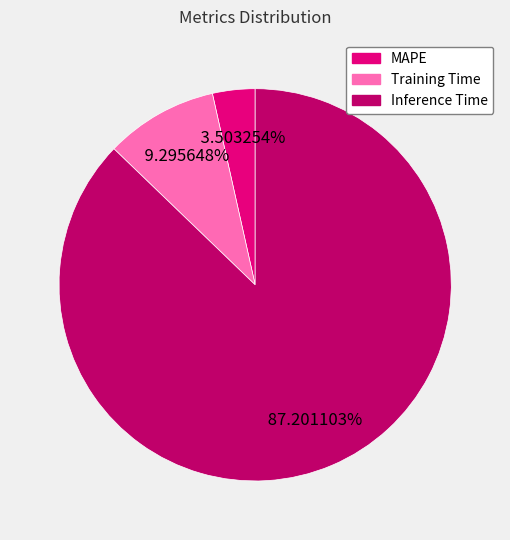

Which category accounts for the majority?

Inference Time